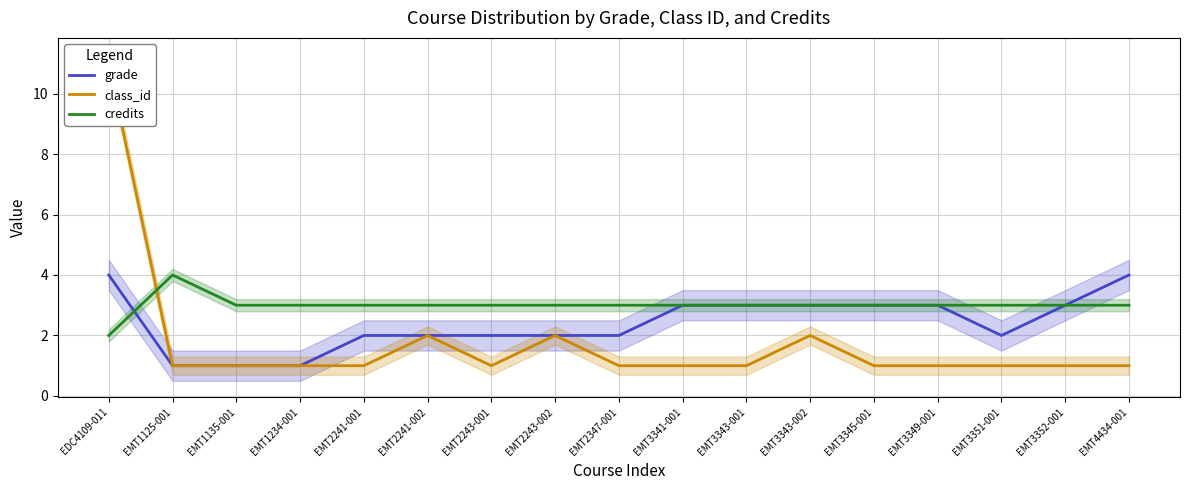

Is the value of grade at EMT1135-001 greater than the value of class_id at EMT2243-002?

No